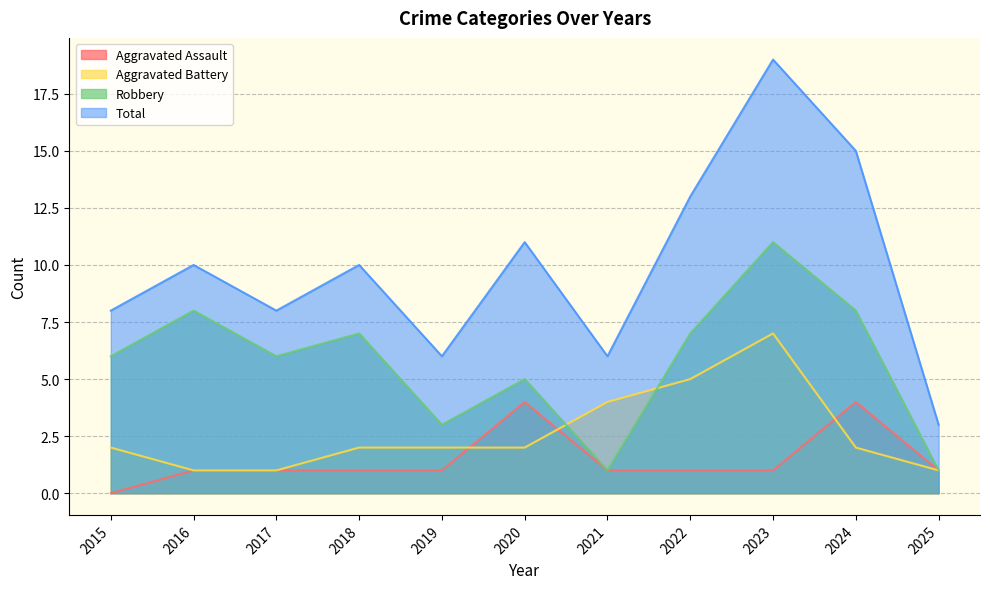

Where does the Robbery series first go above 6?

2016